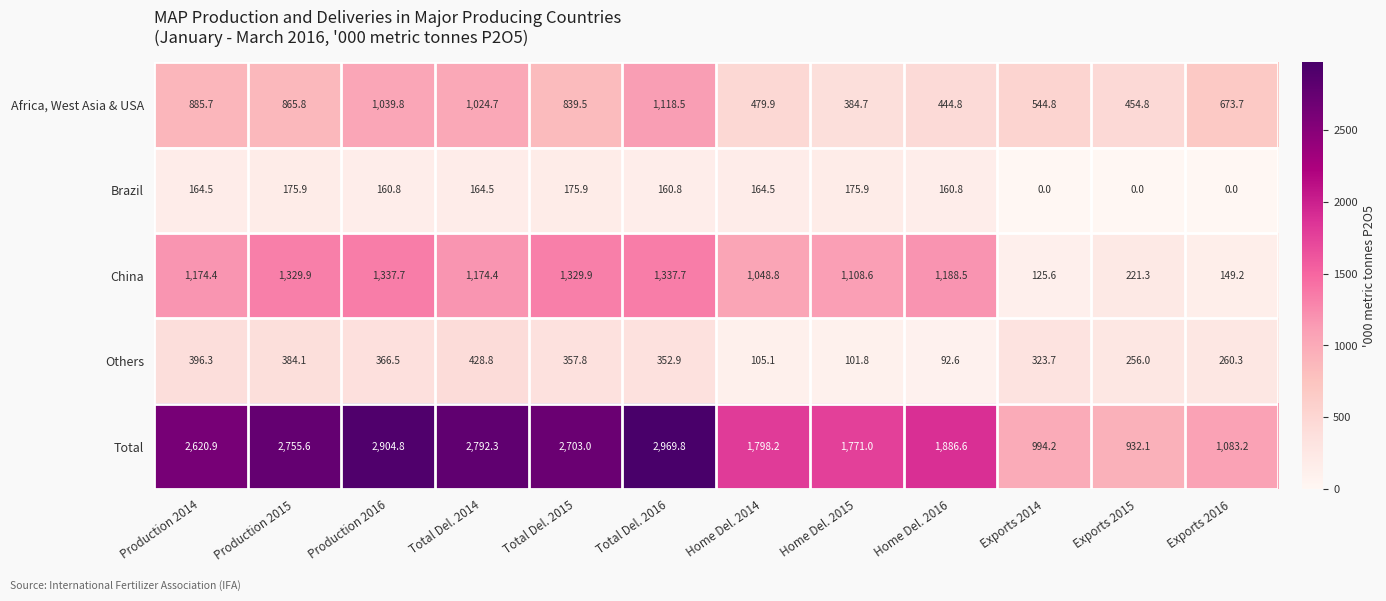

What is the difference between the second highest and minimum values in the Others series?

303.7